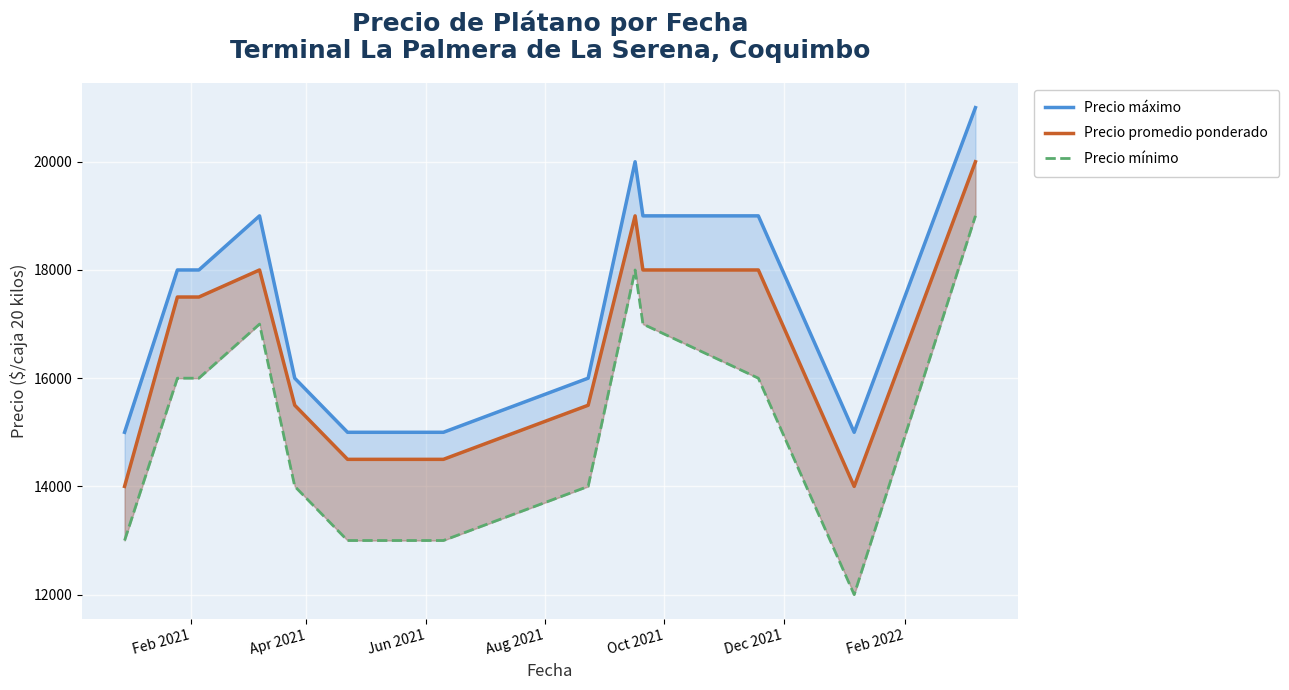

How many interior local valleys does the Precio máximo series have?

1